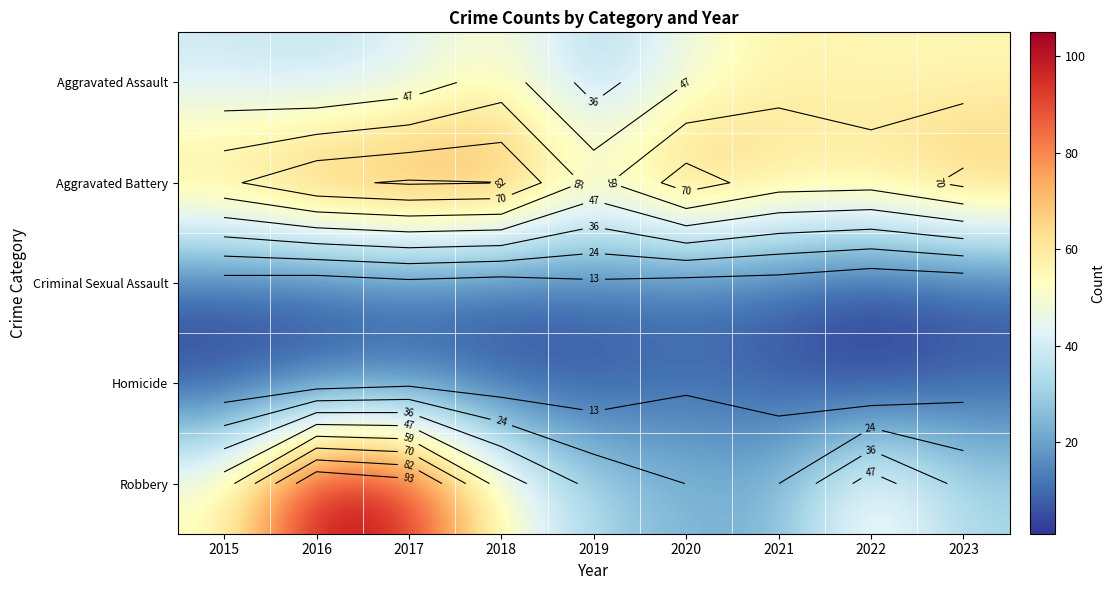

At which label is Robbery closest to 64?

2015